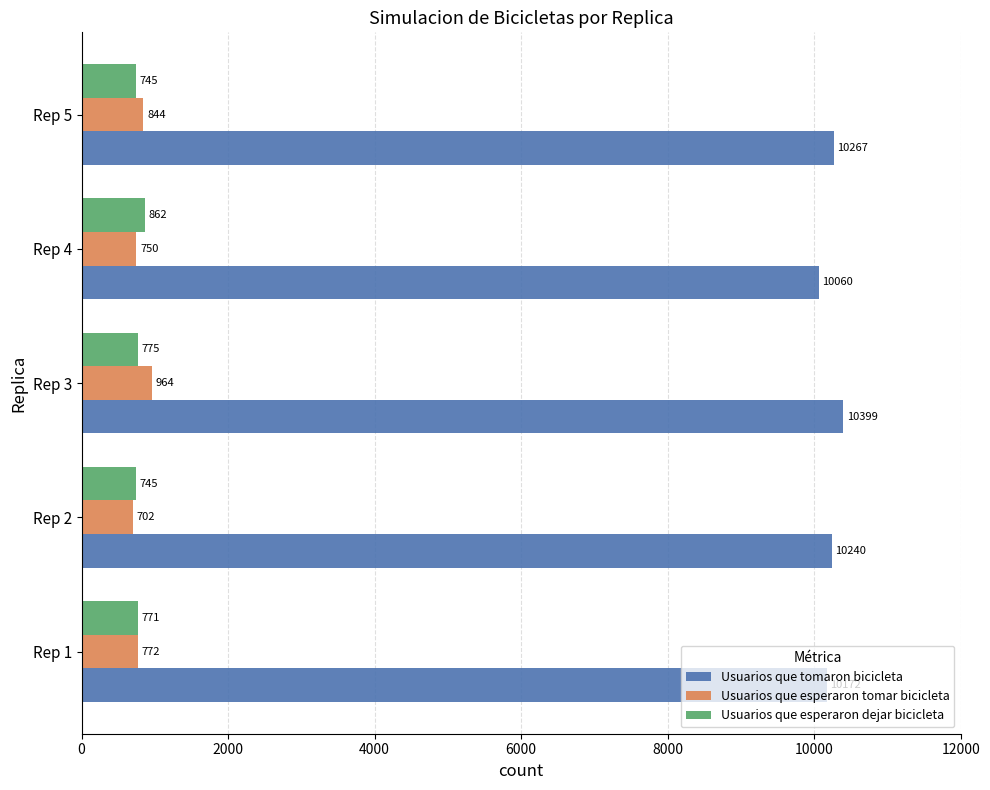

What is the difference between the highest and lowest values at Rep 2?

9538